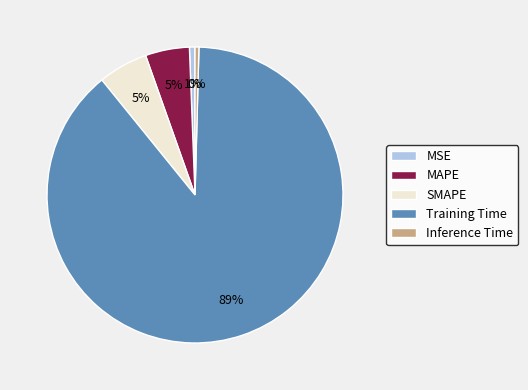

How many slices are in this pie chart?

5